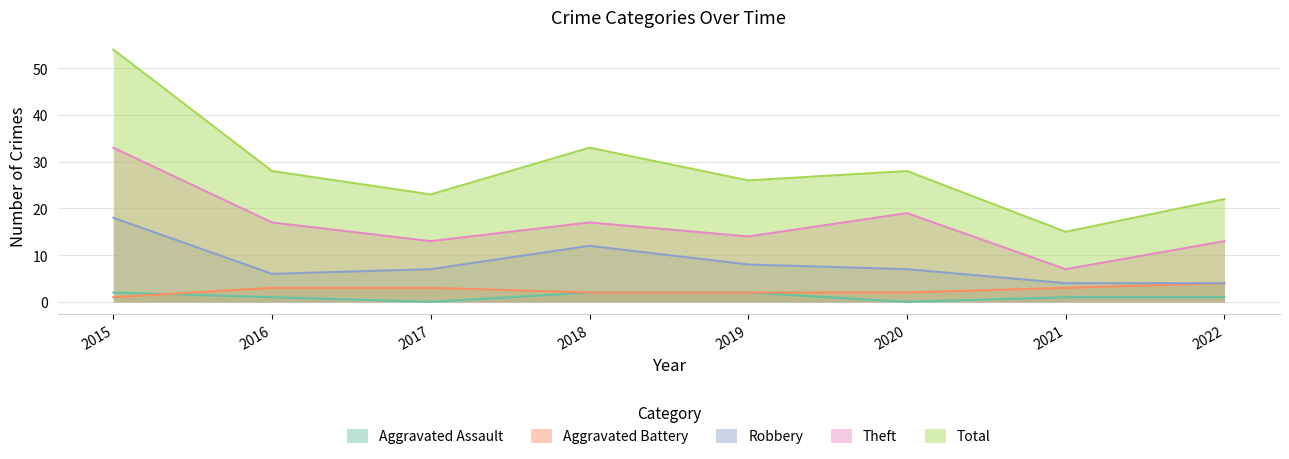

Is the value of Robbery at 2015 greater than the value of Aggravated Assault at 2019?

Yes